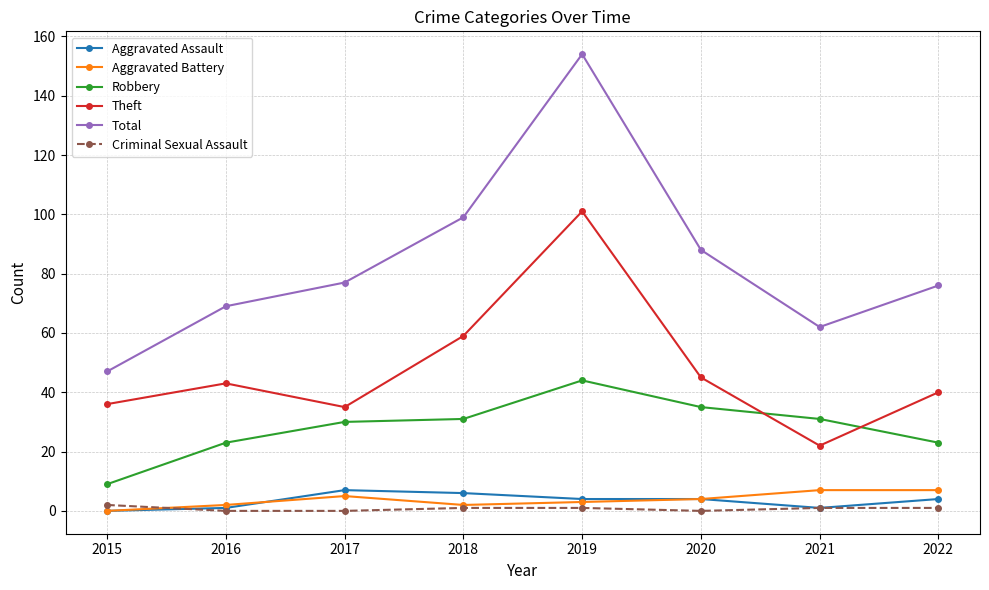

Reading left to right, list all the values displayed in this chart.

Aggravated Assault: 2015=0	2016=1	2017=7	2018=6	2019=4	2020=4	2021=1	2022=4
Aggravated Battery: 2015=0	2016=2	2017=5	2018=2	2019=3	2020=4	2021=7	2022=7
Robbery: 2015=9	2016=23	2017=30	2018=31	2019=44	2020=35	2021=31	2022=23
Theft: 2015=36	2016=43	2017=35	2018=59	2019=101	2020=45	2021=22	2022=40
Total: 2015=47	2016=69	2017=77	2018=99	2019=154	2020=88	2021=62	2022=76
Criminal Sexual Assault: 2015=2	2016=0	2017=0	2018=1	2019=1	2020=0	2021=1	2022=1